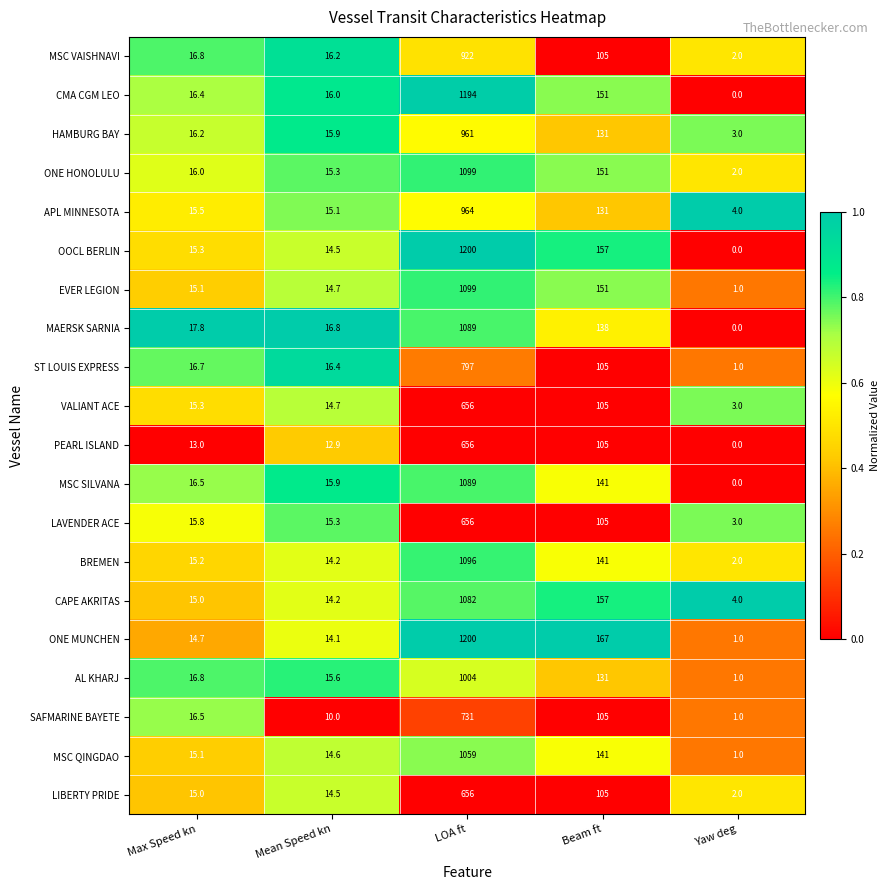

What is the difference between the maximum and minimum values in the ST LOUIS EXPRESS series?

796.0